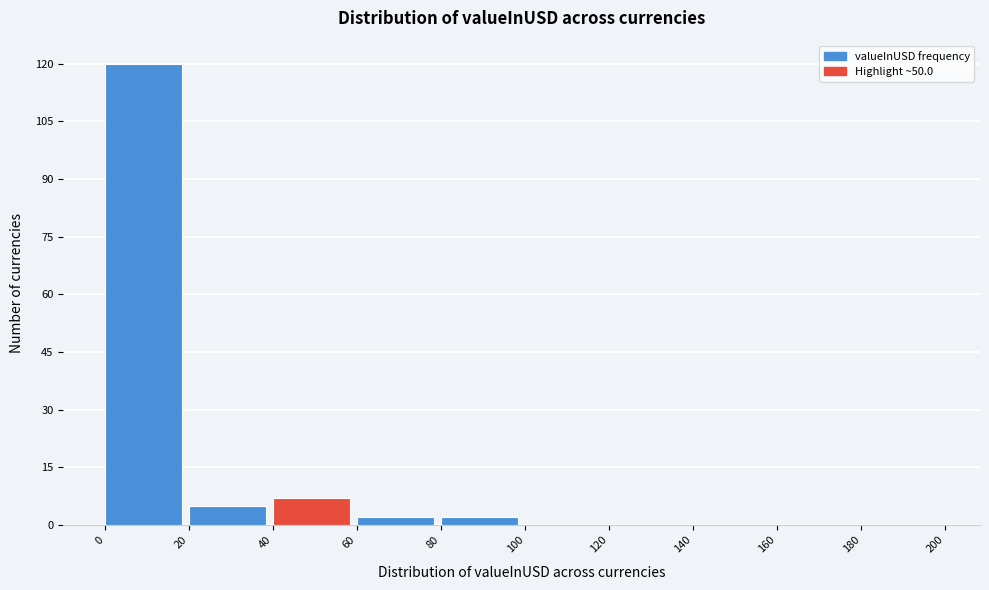

Reading left to right, list every bar in this chart as the range it spans on the x-axis followed by its height. The values are not printed on the chart, so give them approximately, as read against the axis.

0 to 20: 120
20 to 40: 6
40 to 60: 8
60 to 80: 2
80 to 100: 2
100 to 120: 0
120 to 140: 0
140 to 160: 0
160 to 180: 0
180 to 200: 0